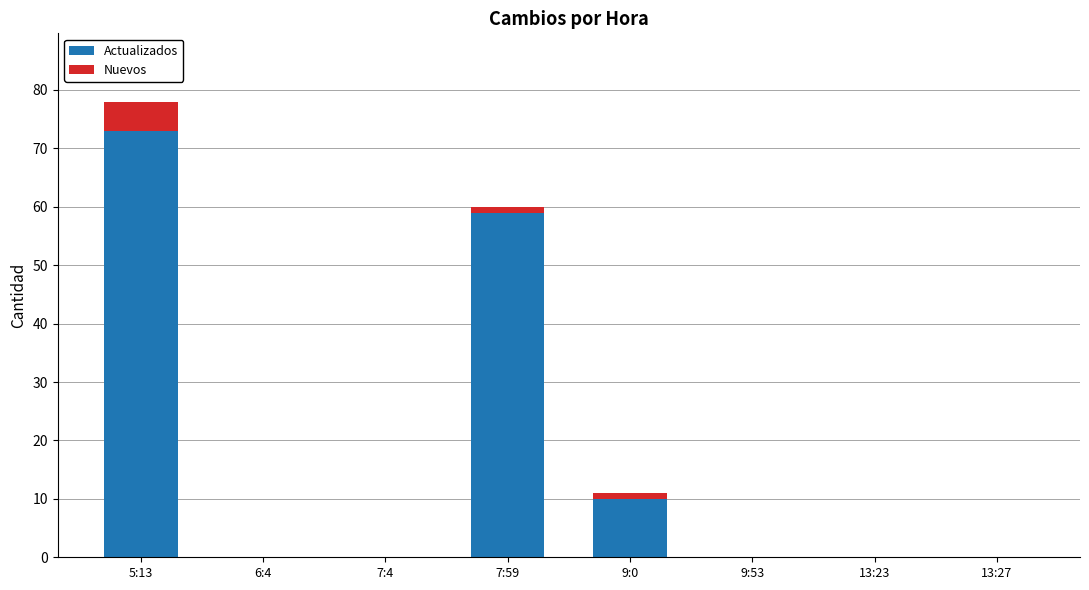

At which category is the sum across all series the highest?

5:13